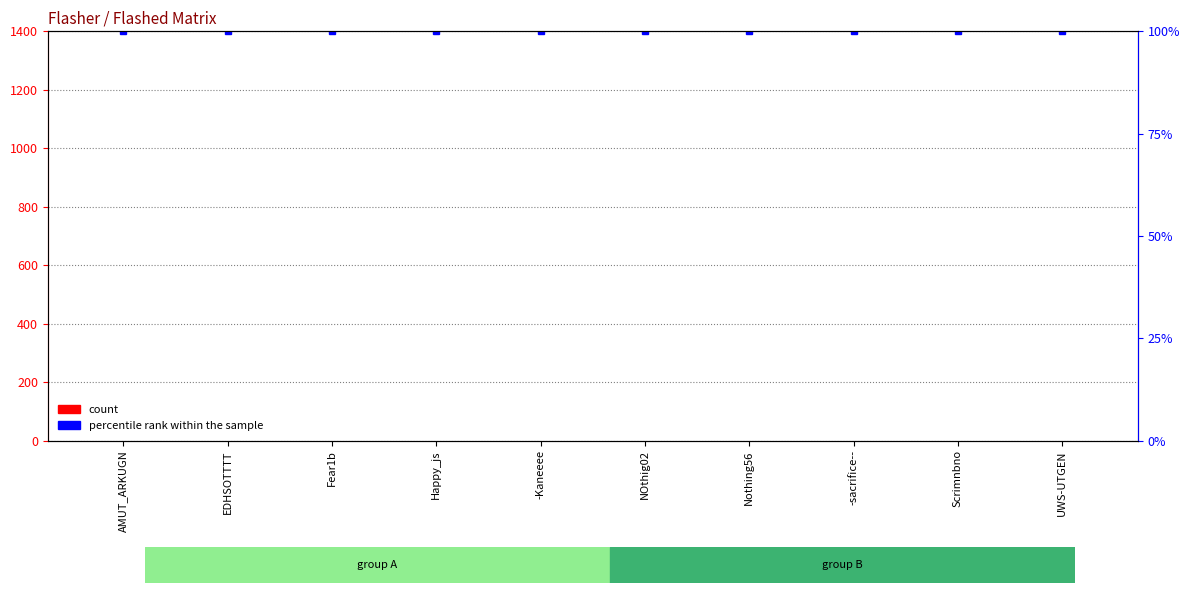

How many series are shown in this chart?

2